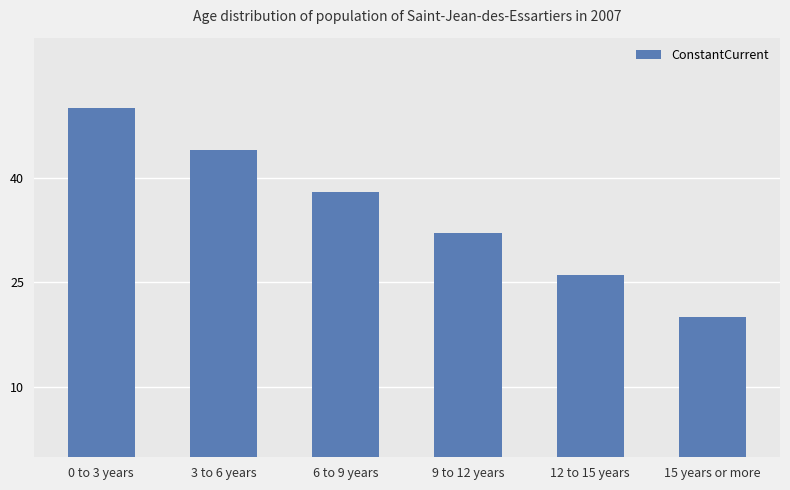

How many data points does each series have?

6